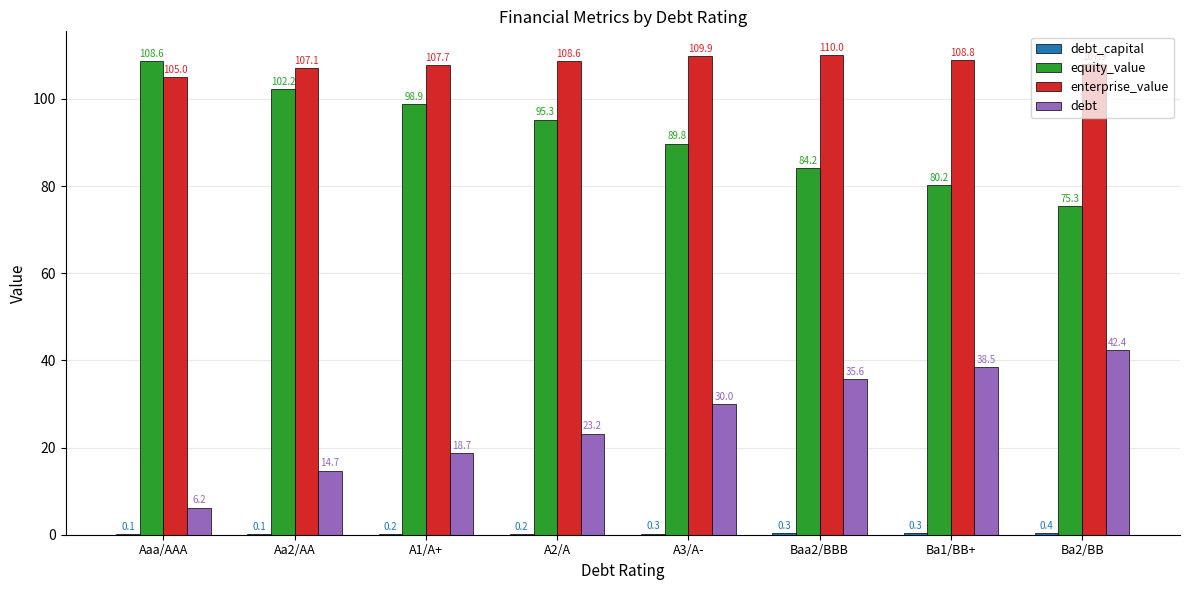

What is the average value of the debt series?

26.2